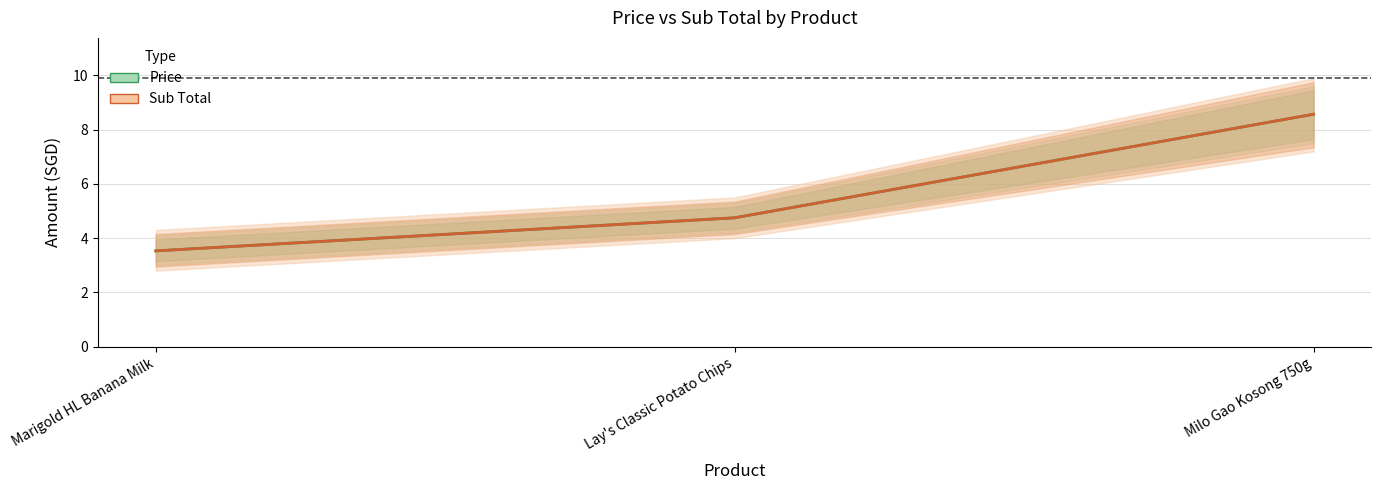

Where does the Price series first go above 4?

Lay's Classic Potato Chips